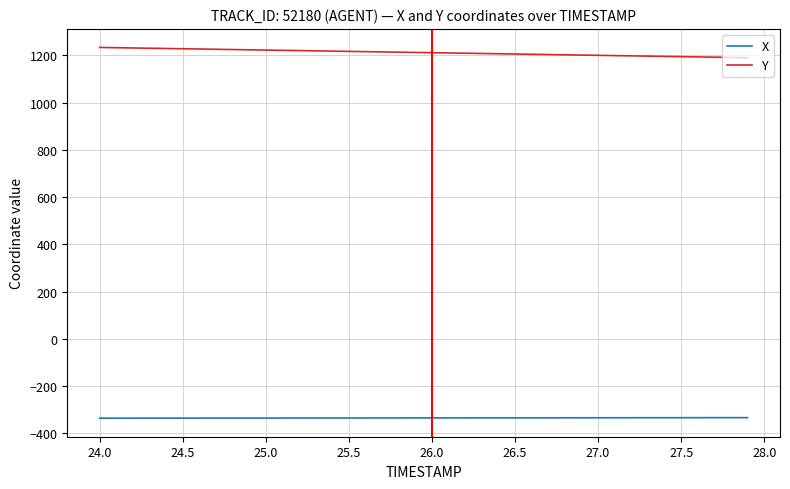

List the series in order of their peak value, lowest first.

X, Y